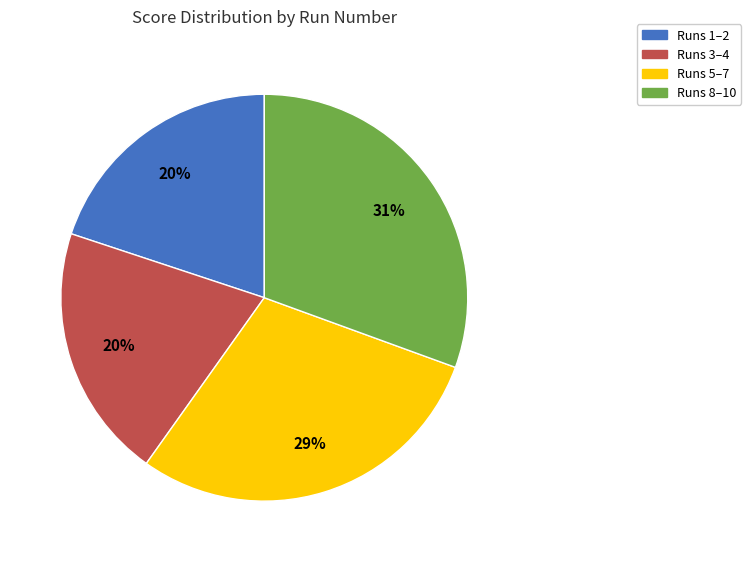

Do Runs 1–2 and Runs 3–4 together represent more than half of the pie?

No